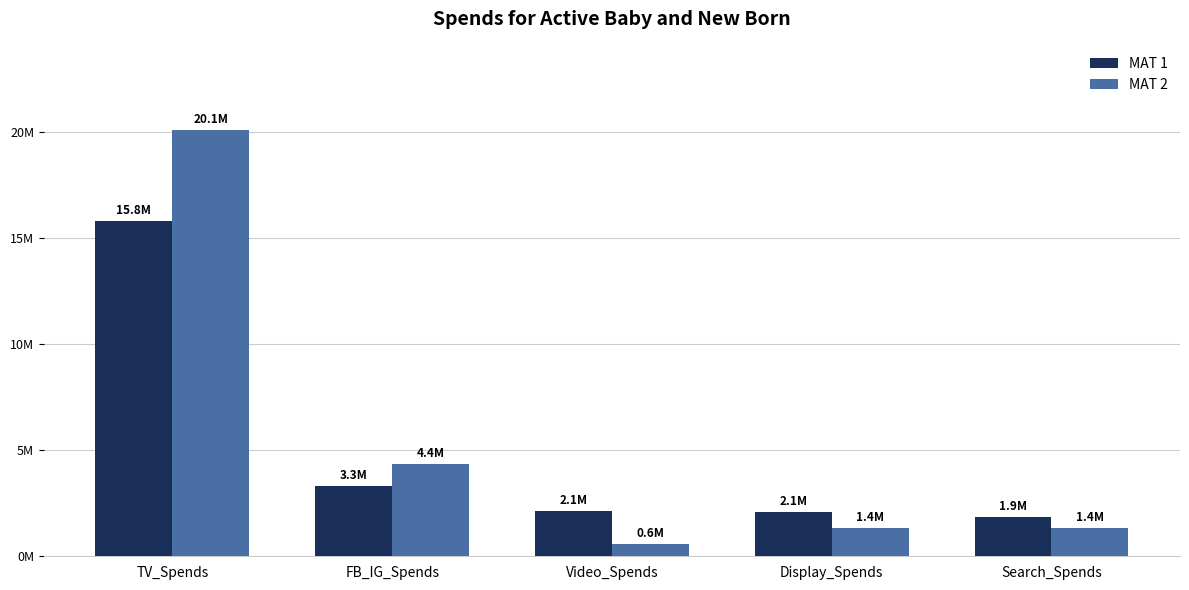

Read the MAT 1 value at Search_Spends.

1868950.0